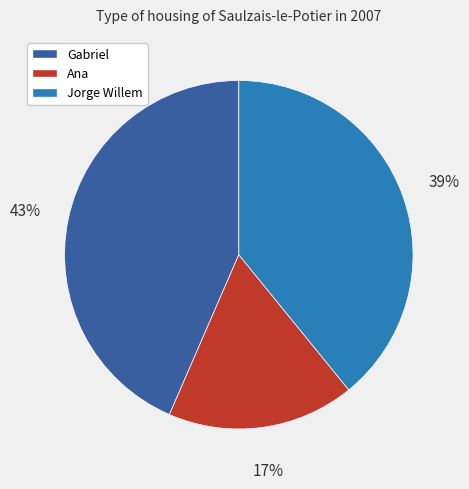

True or false: Jorge Willem accounts for 39% of the total.

True